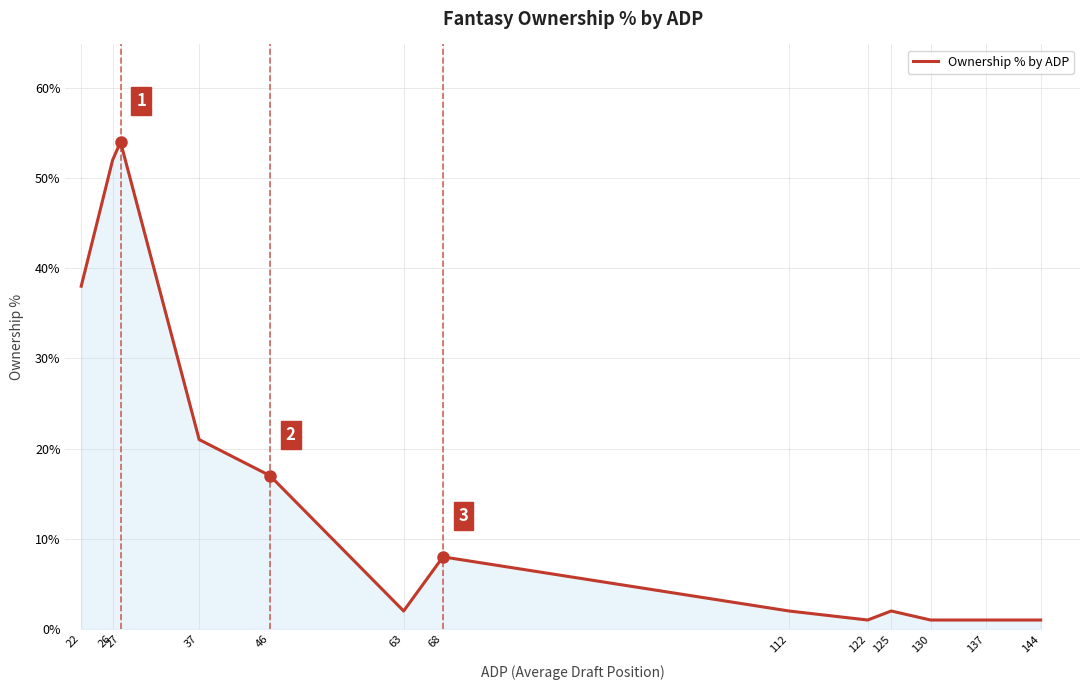

The value at 112 is 2. True or false?

True